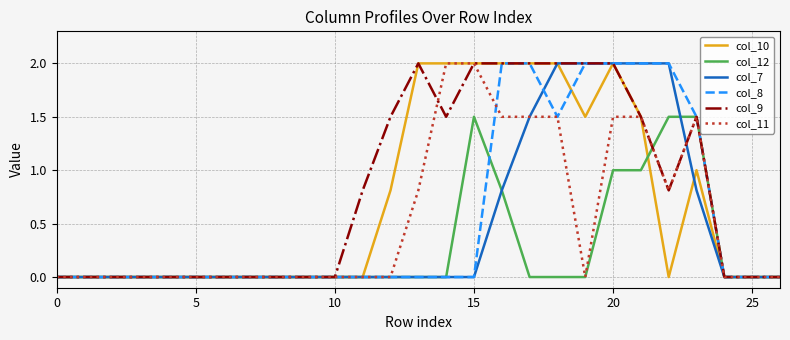

What is the greatest value displayed?

2.0